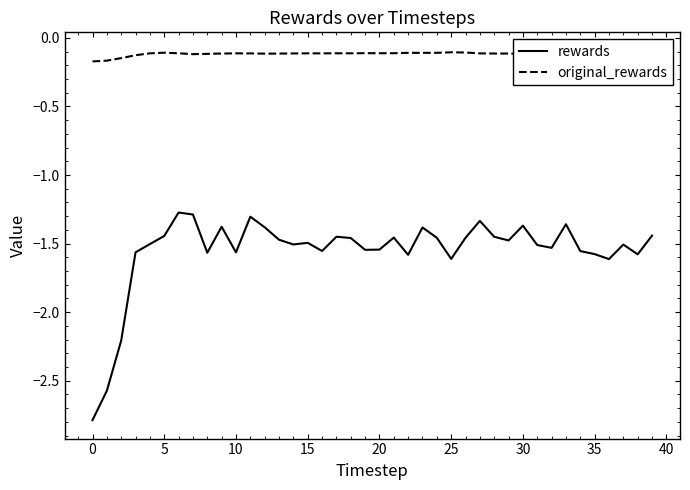

Which series has the widest spread of values?

rewards